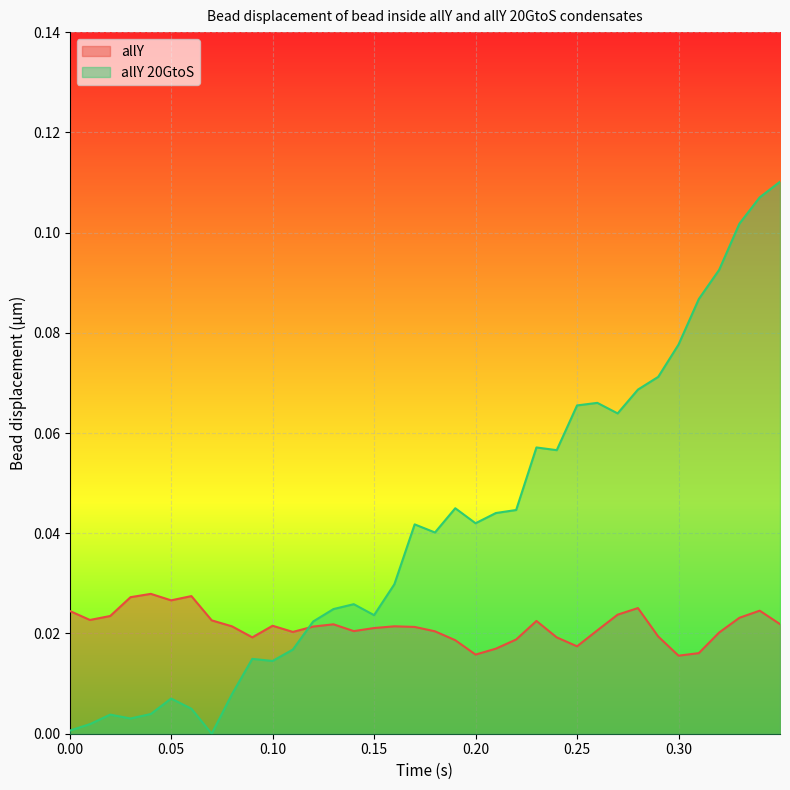

Which series has the largest range (max minus min)?

allY 20GtoS